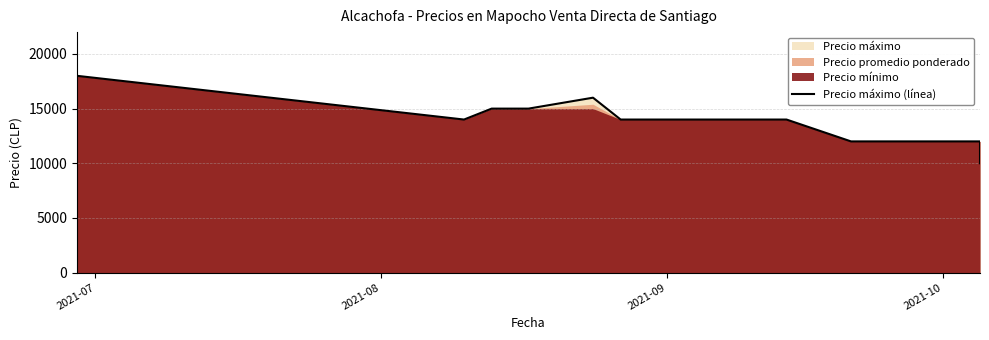

How many values are below 14000?

4